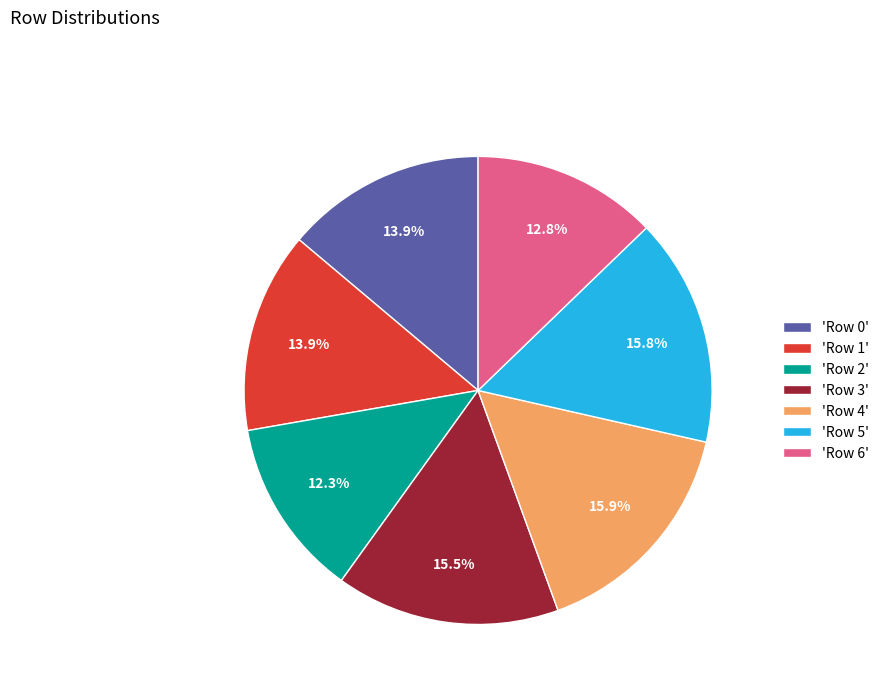

What percentage do 'Row 6' and 'Row 4' together represent?

28.7%